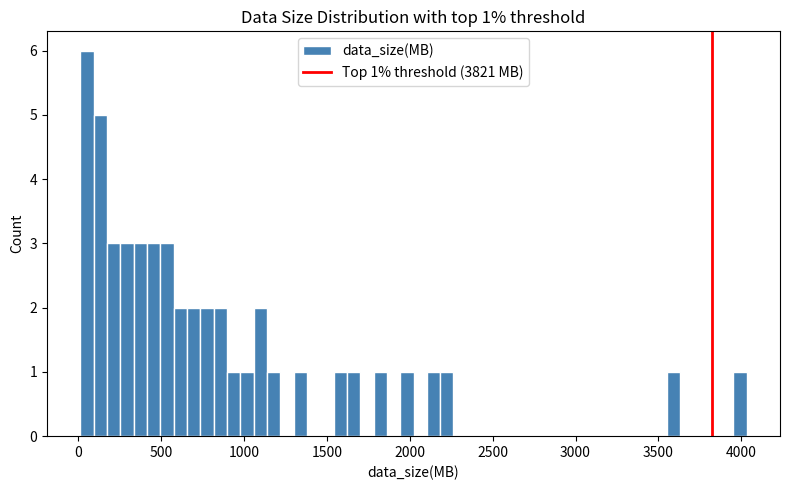

Around what value on the x-axis is the tallest bar? Give the approximate position of its centre, as read against the axis.

50